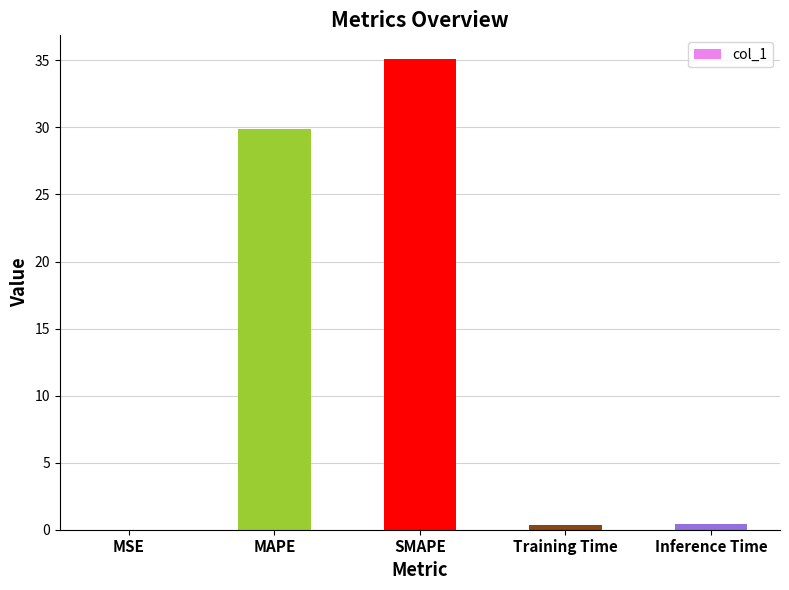

At which category does the chart reach its peak across all series?

SMAPE